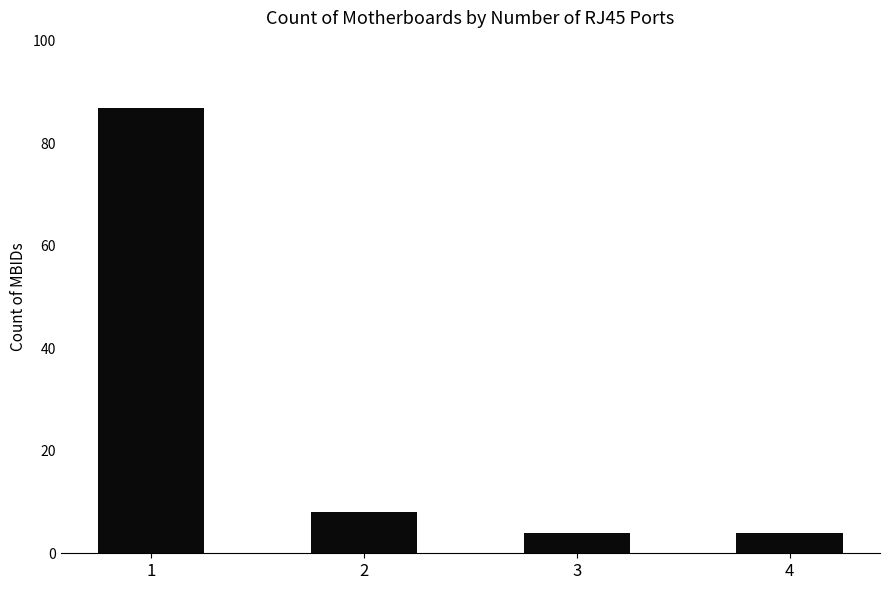

What is the minimum value shown in the chart?

4